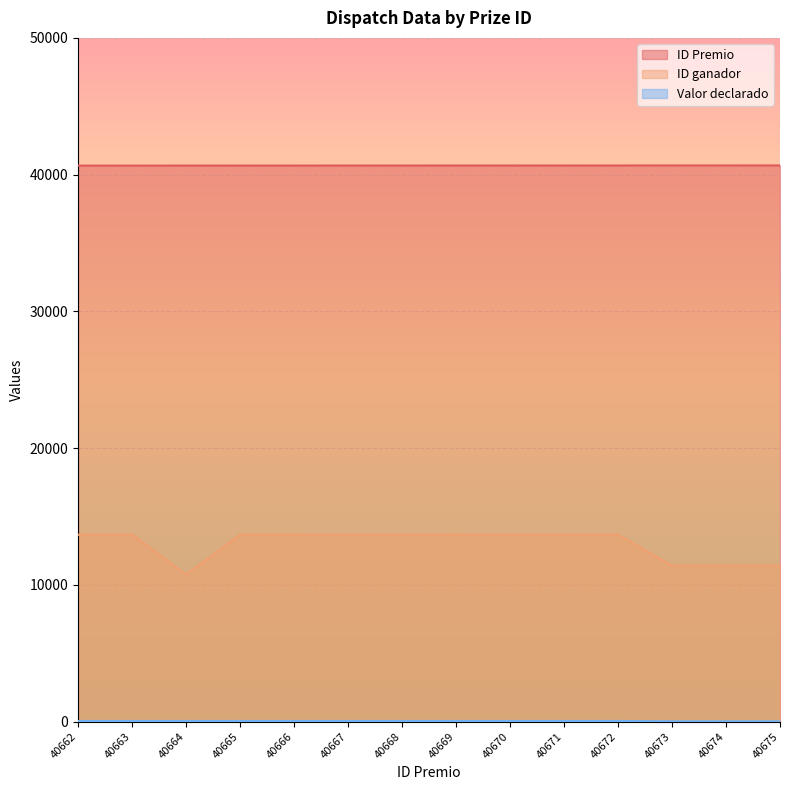

How many lines are shown in the chart?

3